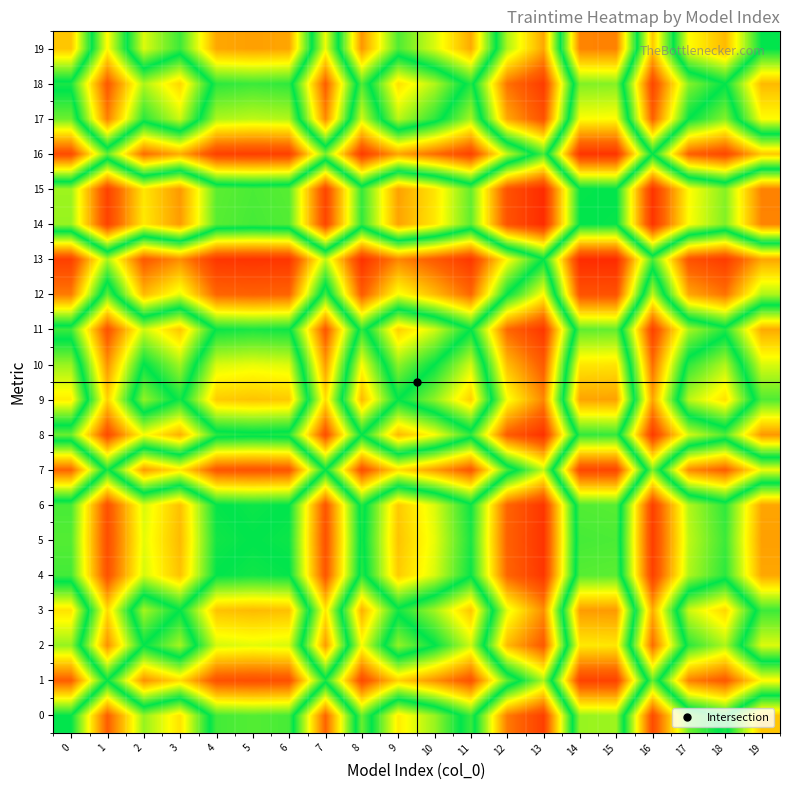

At how many categories does at least one series exceed 0?

20